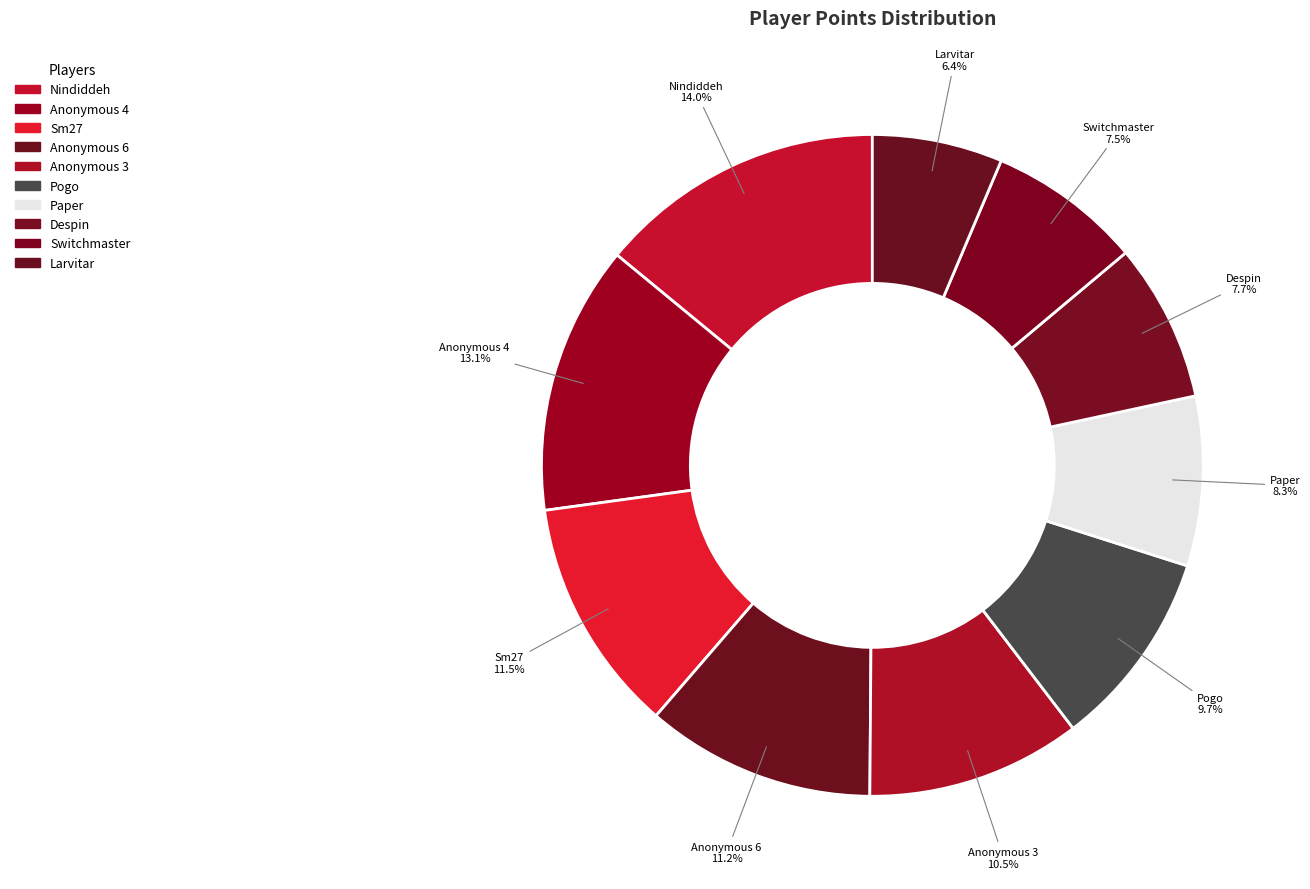

Count the number of slices in the pie.

10